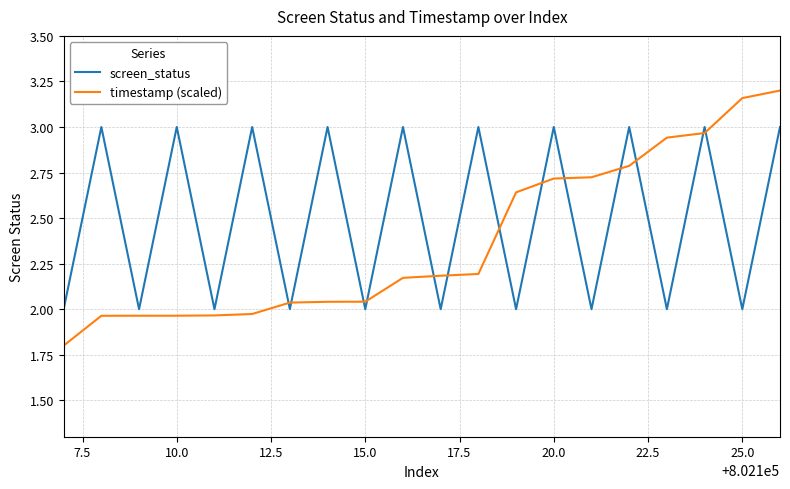

True or false: screen_status and timestamp (scaled) intersect in this chart.

True